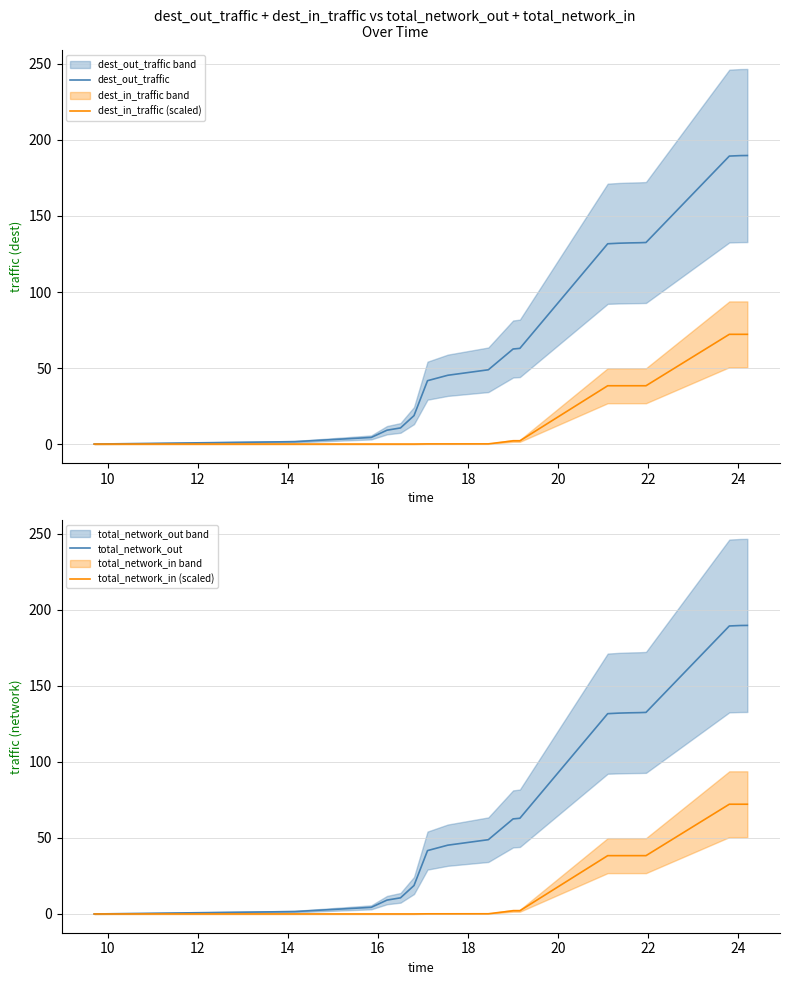

The value of total_network_in (scaled) at 26 is 0.2. True or false?

False